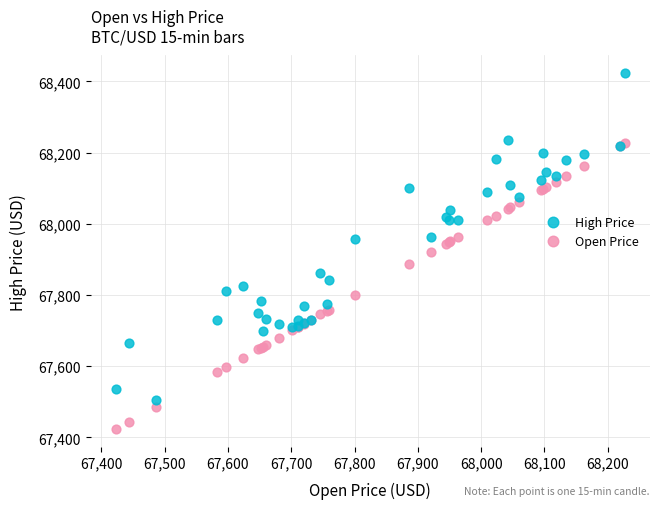

What are all the series names shown in the legend?

High Price, Open Price